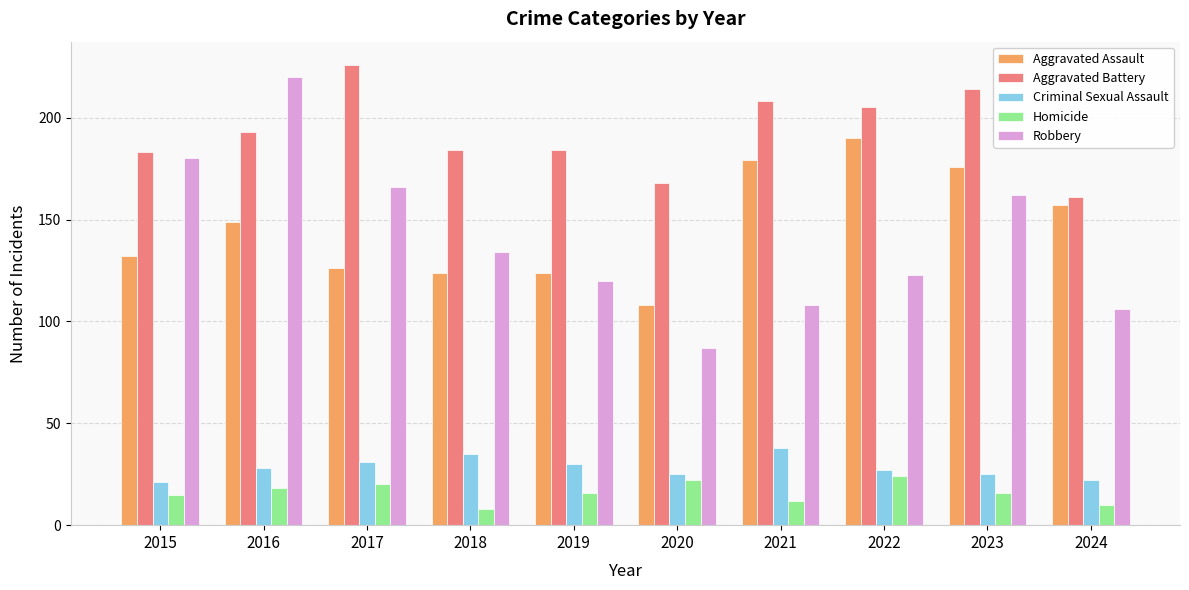

At which category does the chart reach its minimum across all series?

2018